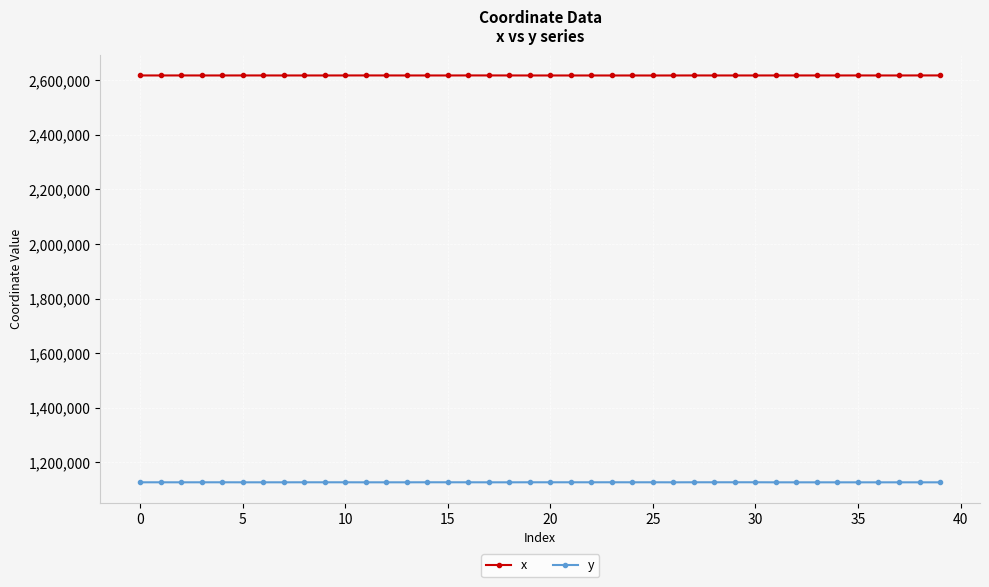

What is the difference between the maximum and minimum values in the y series?

254.7